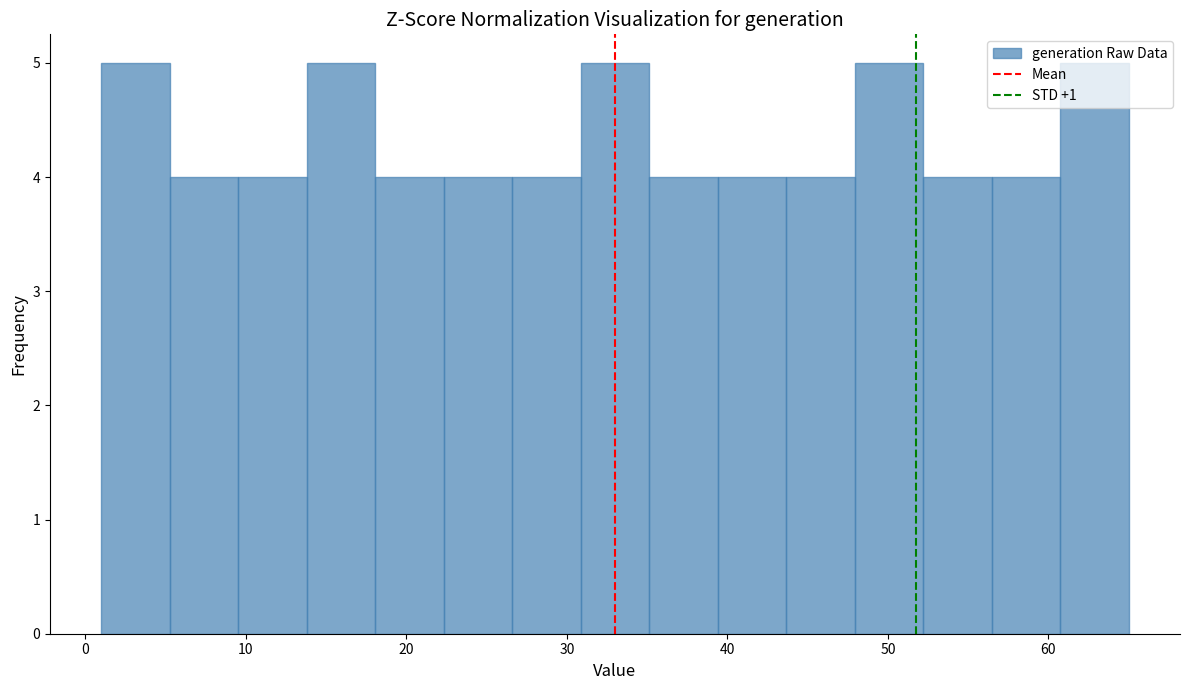

Reading left to right, list every bar in this chart as the range it spans on the x-axis followed by its height. Neither the bar edges nor the heights are printed on the chart, so give them approximately, as read against the axes.

1 to 5: 5
5 to 10: 4
10 to 14: 4
14 to 18: 5
18 to 22: 4
22 to 27: 4
27 to 31: 4
31 to 35: 5
35 to 39: 4
39 to 44: 4
44 to 48: 4
48 to 52: 5
52 to 56: 4
56 to 61: 4
61 to 65: 5